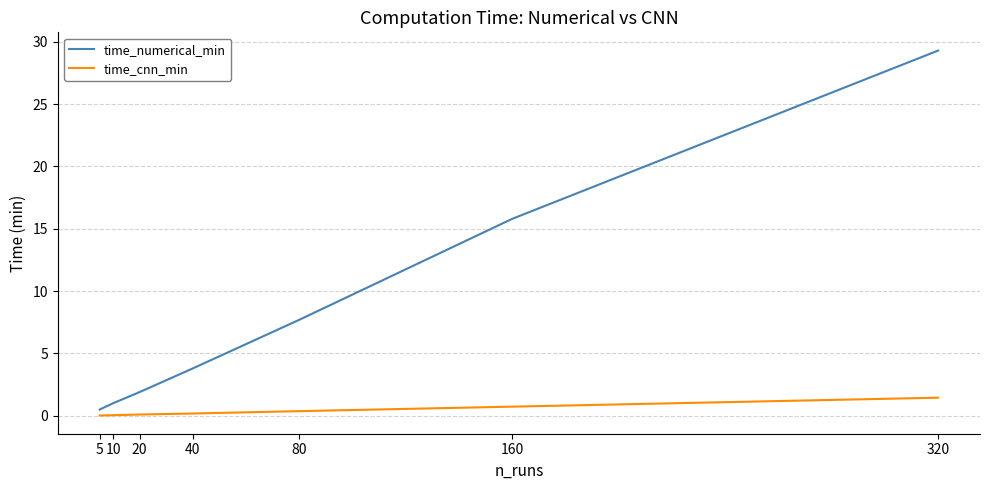

At which label does time_numerical_min first exceed 3?

40